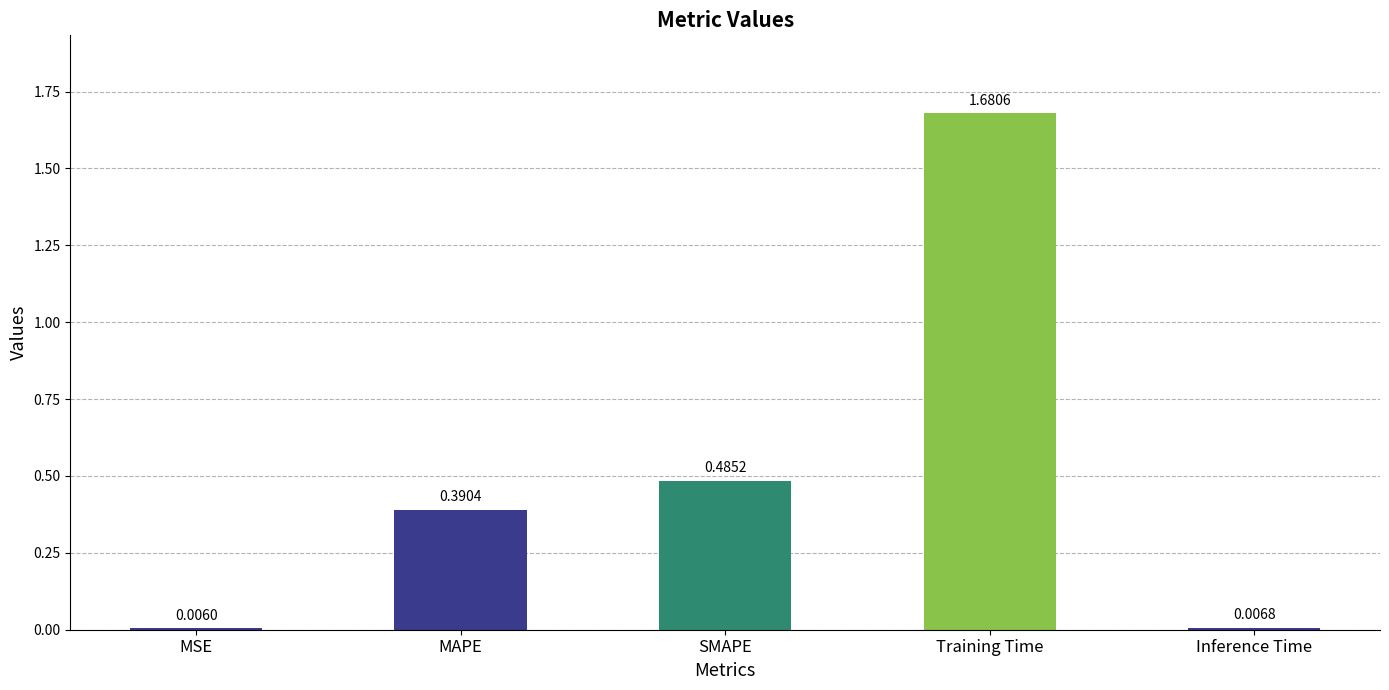

Which label corresponds to the largest value in the chart?

Training Time